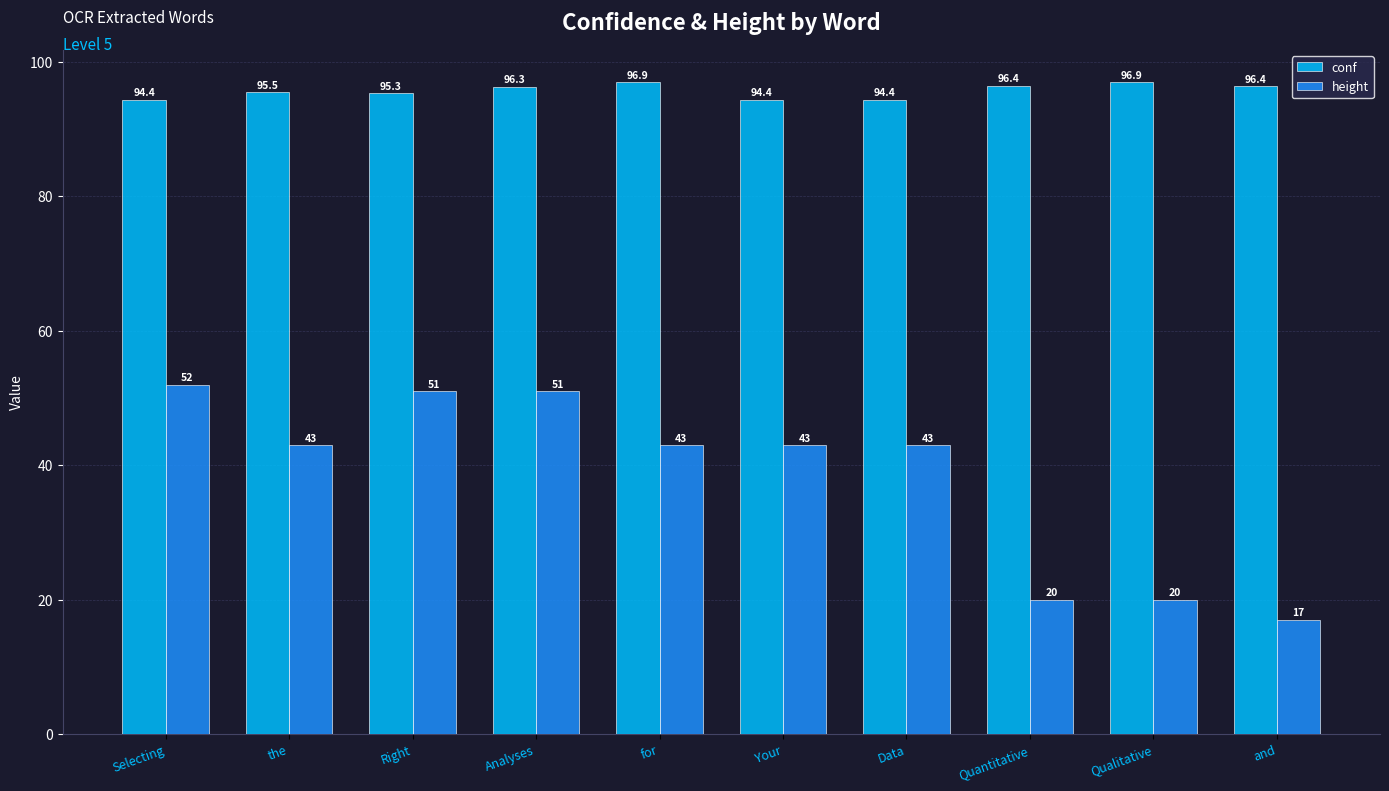

True or false: conf has a value of 95.3 at Right.

True